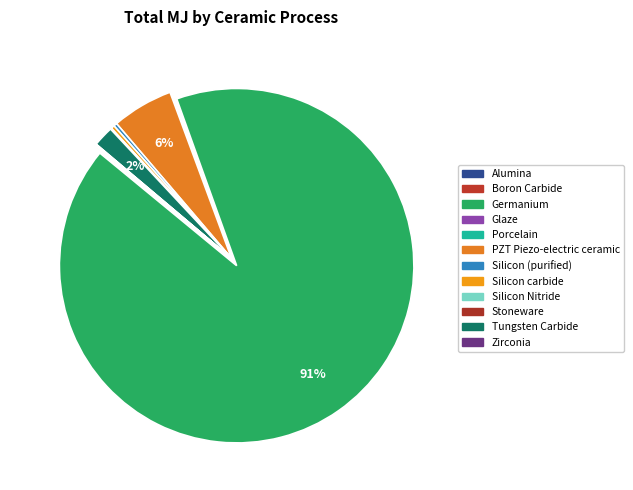

How many segments does this pie chart have?

12